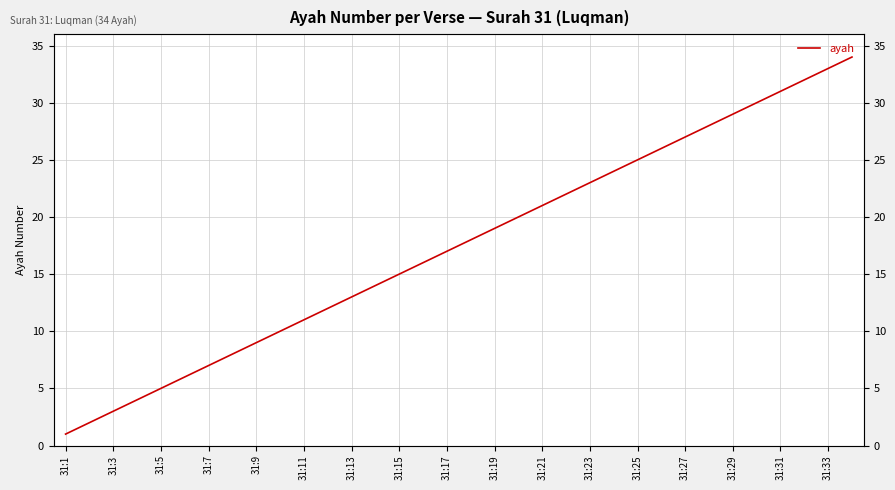

What is the average value?

18